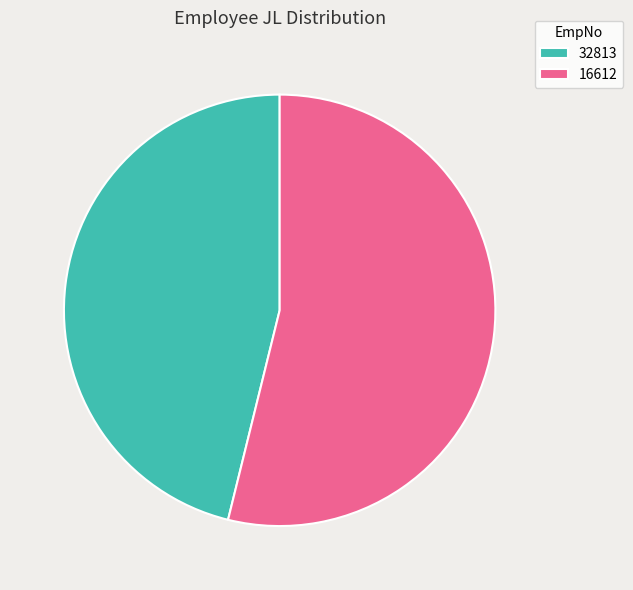

The 32813 slice represents 46% of the pie. True or false?

True